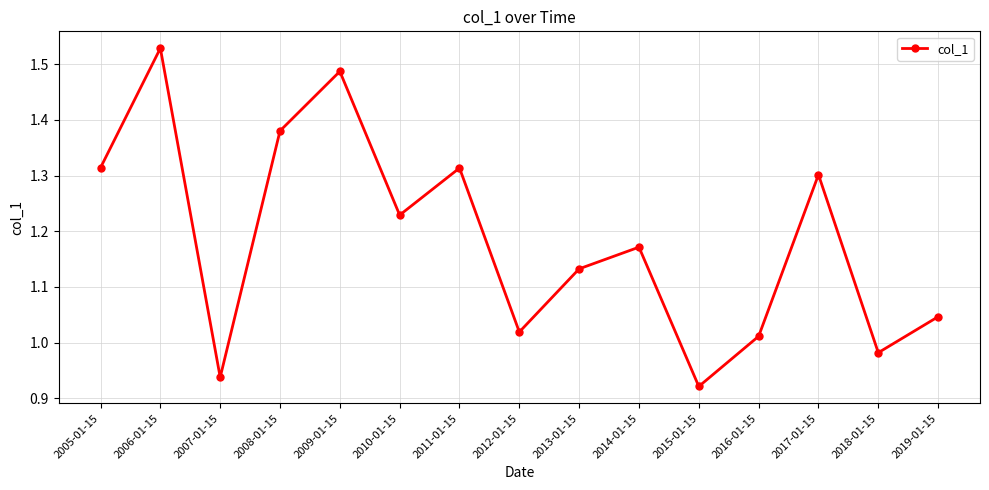

Is it true that the value at 2005-01-15 is 0.3?

False